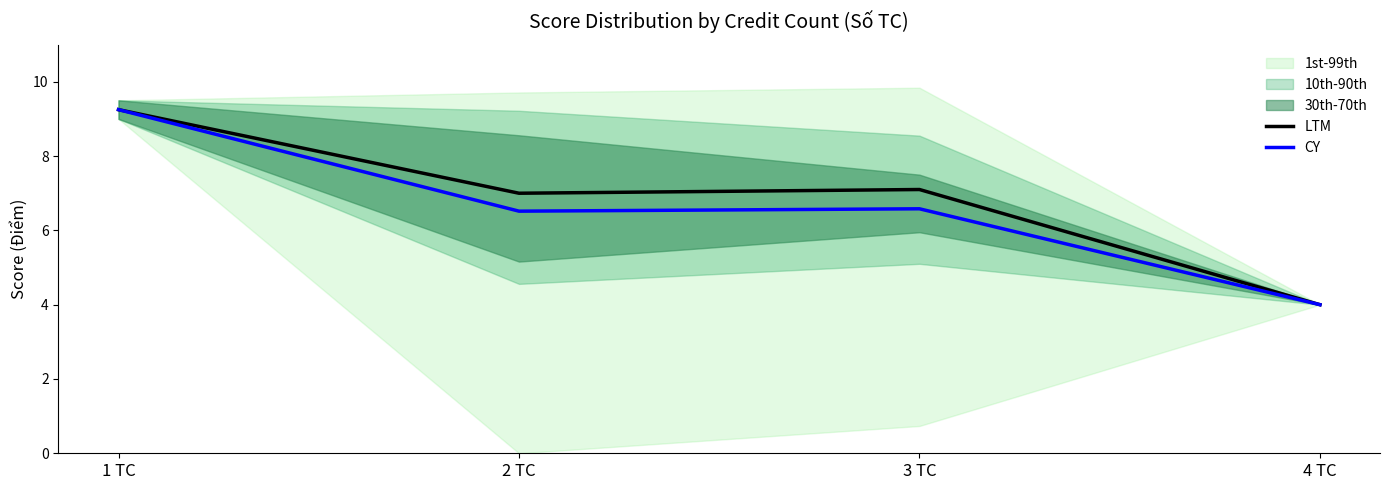

True or false: CY has a value of 4.0 at 4 TC.

True